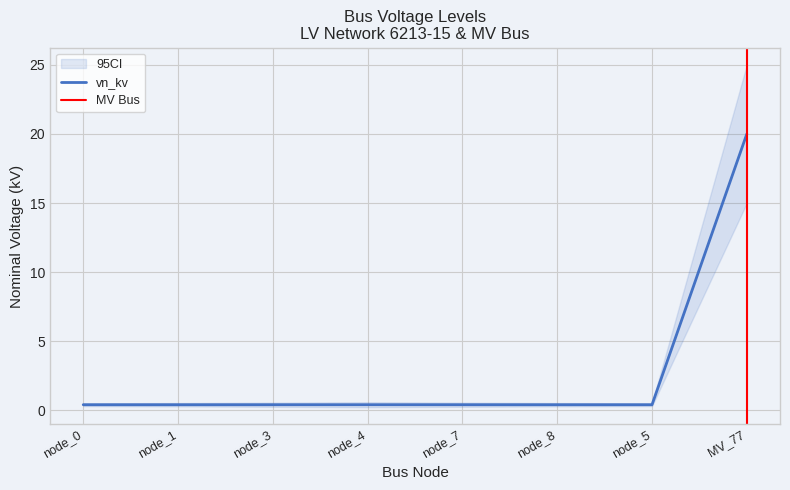

The value of vn_kv at node_1 is 0.2. True or false?

False